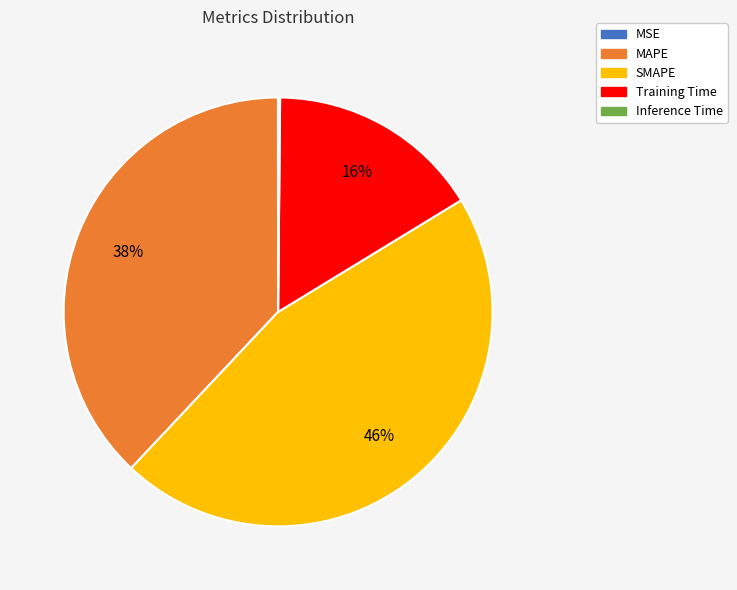

Combined, do Training Time and MAPE account for over 50%?

Yes